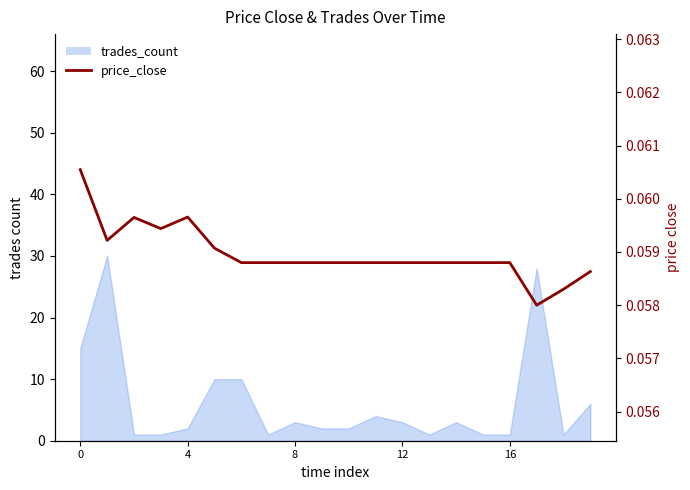

The value at 14 is 0.0. True or false?

False